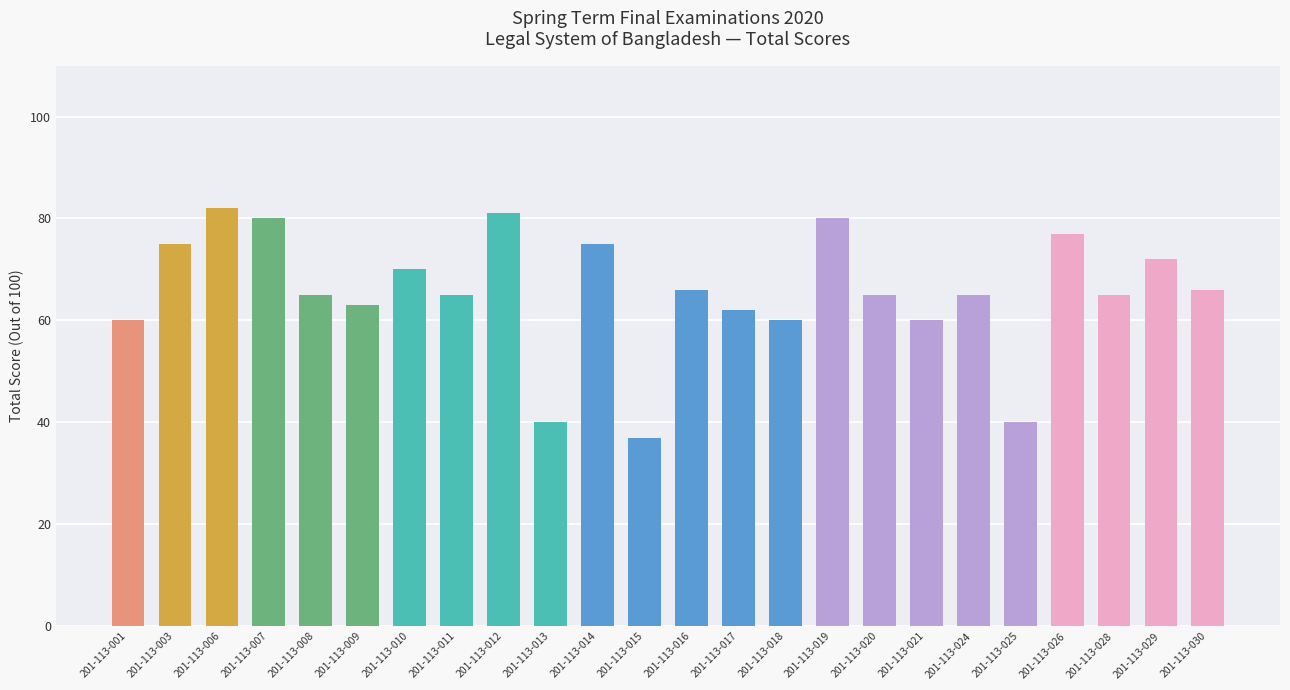

The value at 201-113-010 is 114. True or false?

False